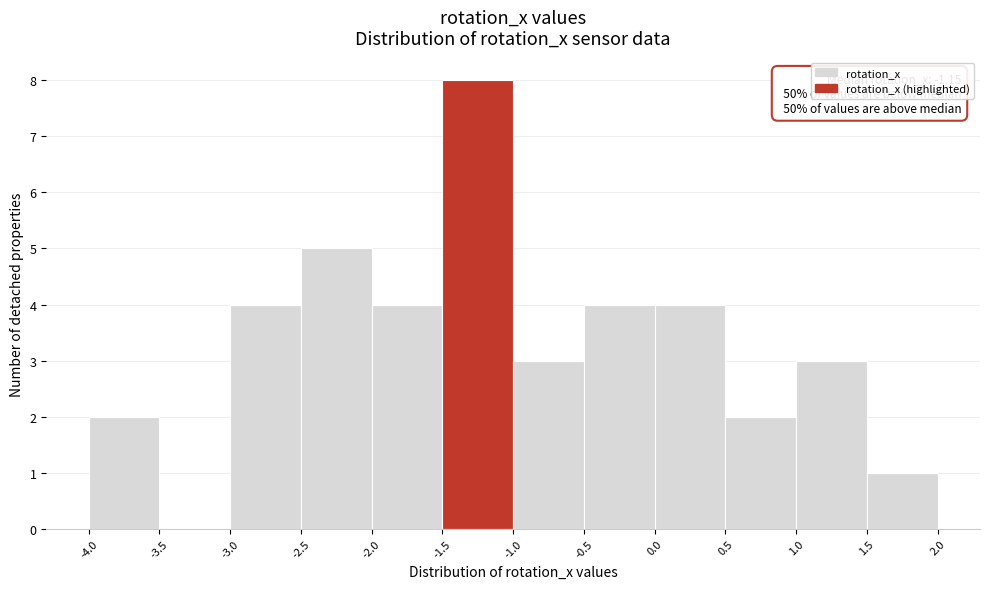

Over which range of the x-axis is the bar tallest?

-1.5 to -1.0